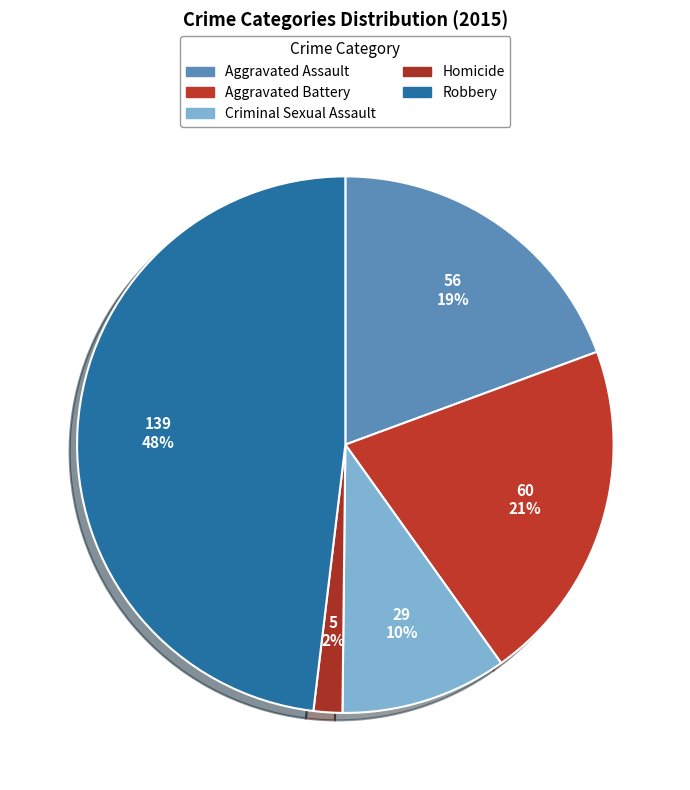

Is there a majority slice in this chart?

No